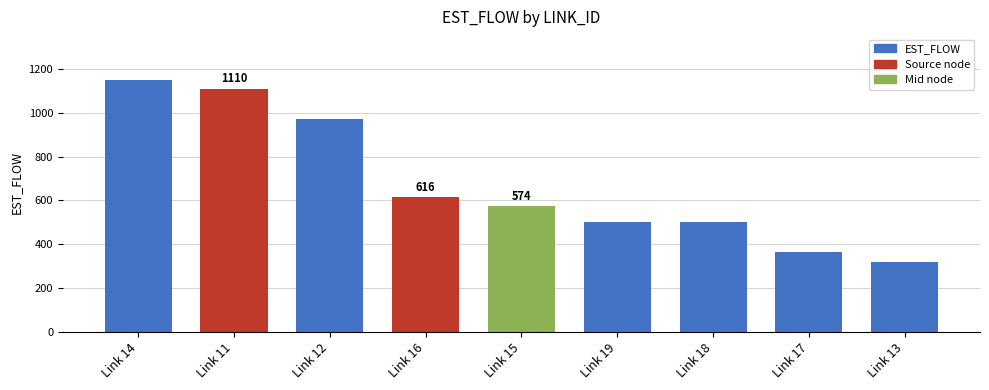

What is the approximate value at Link 17?

362.3